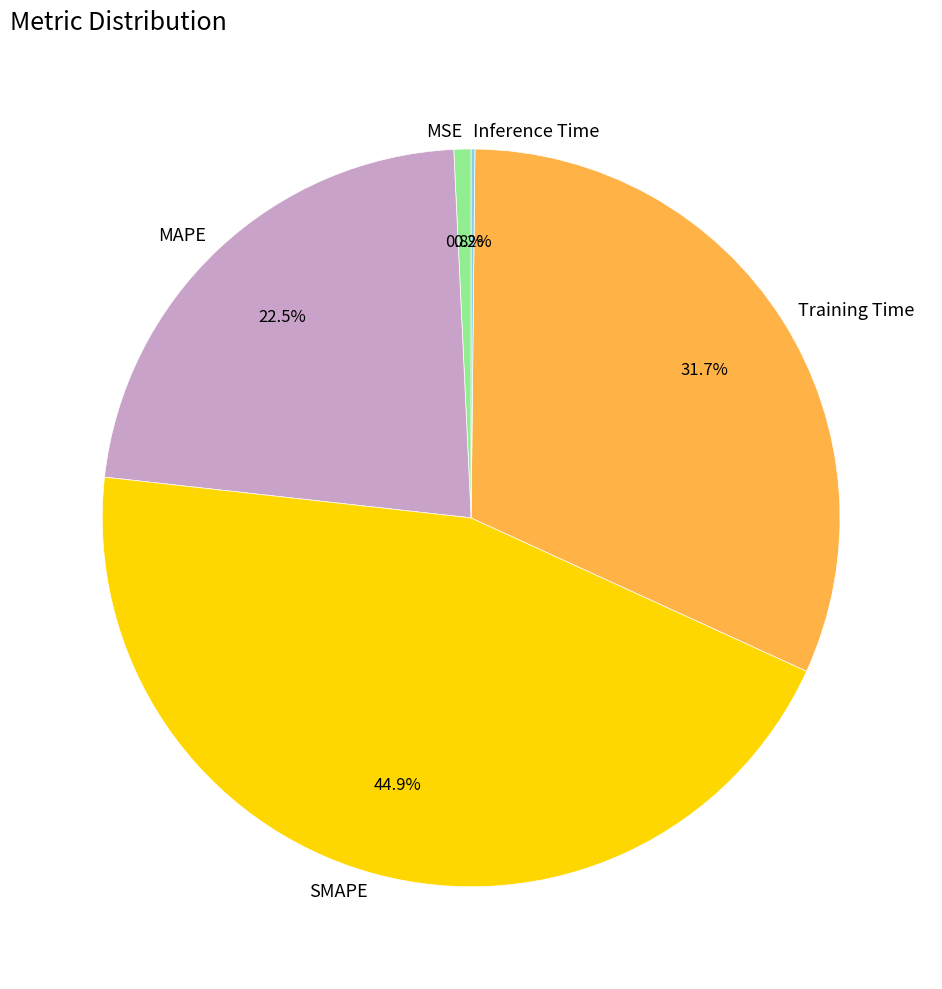

Which category has the biggest portion of the pie?

SMAPE